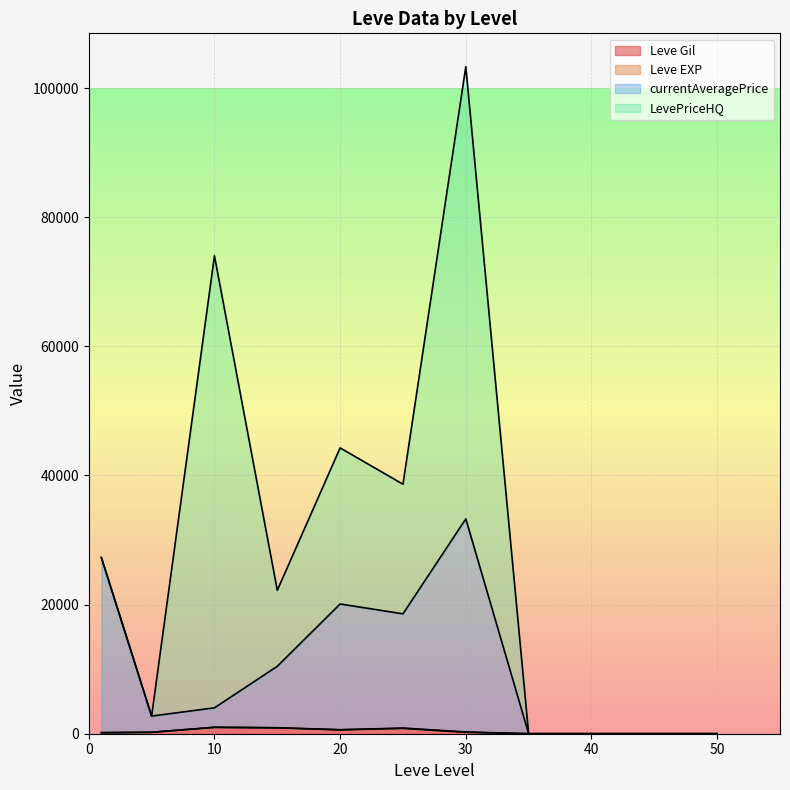

At which category is the sum across all series the highest?

30